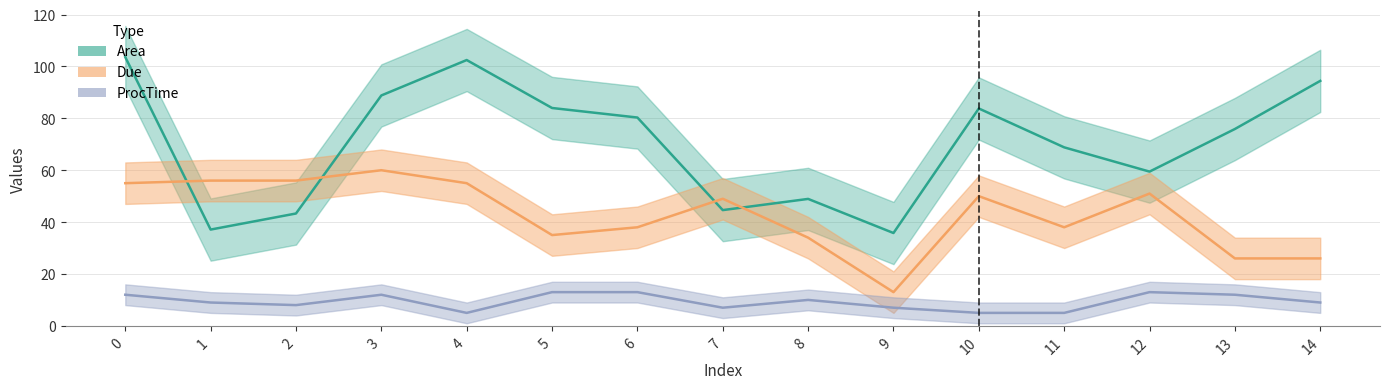

What is the sum of all ProcTime values?

140.0